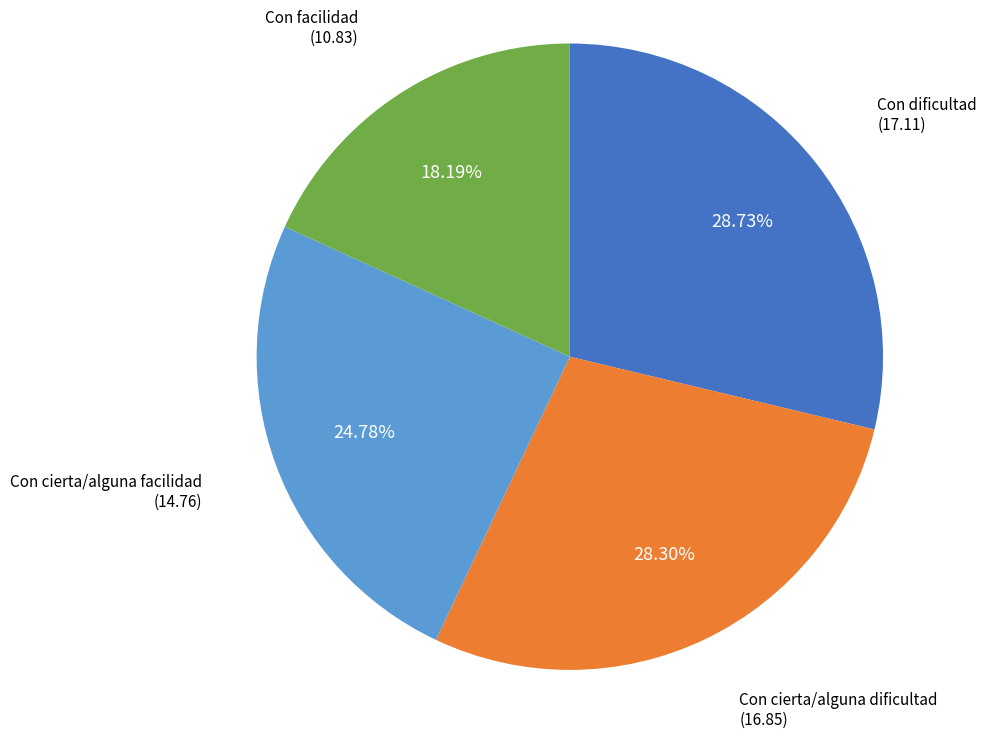

What percentage is the Con cierta/alguna dificultad slice, to the nearest percent?

28%